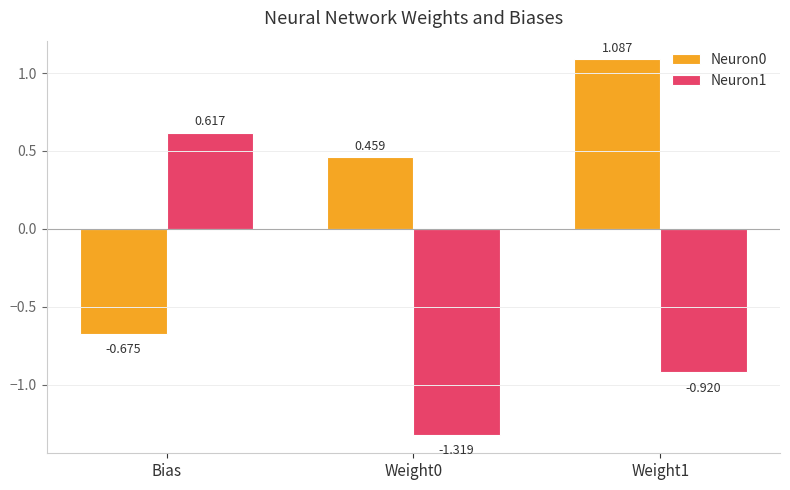

True or false: Neuron1 has a value of -2.1 at Weight0.

False